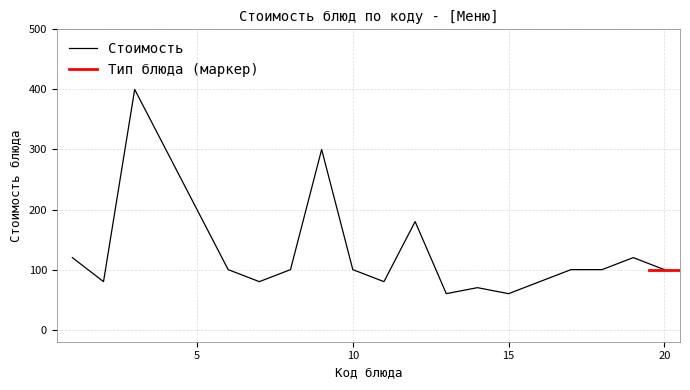

Reading left to right, transcribe all the data shown in this chart.

120	80	400	300	200	100	80	100	300	100	80	180	60	70	60	80	100	100	120	100